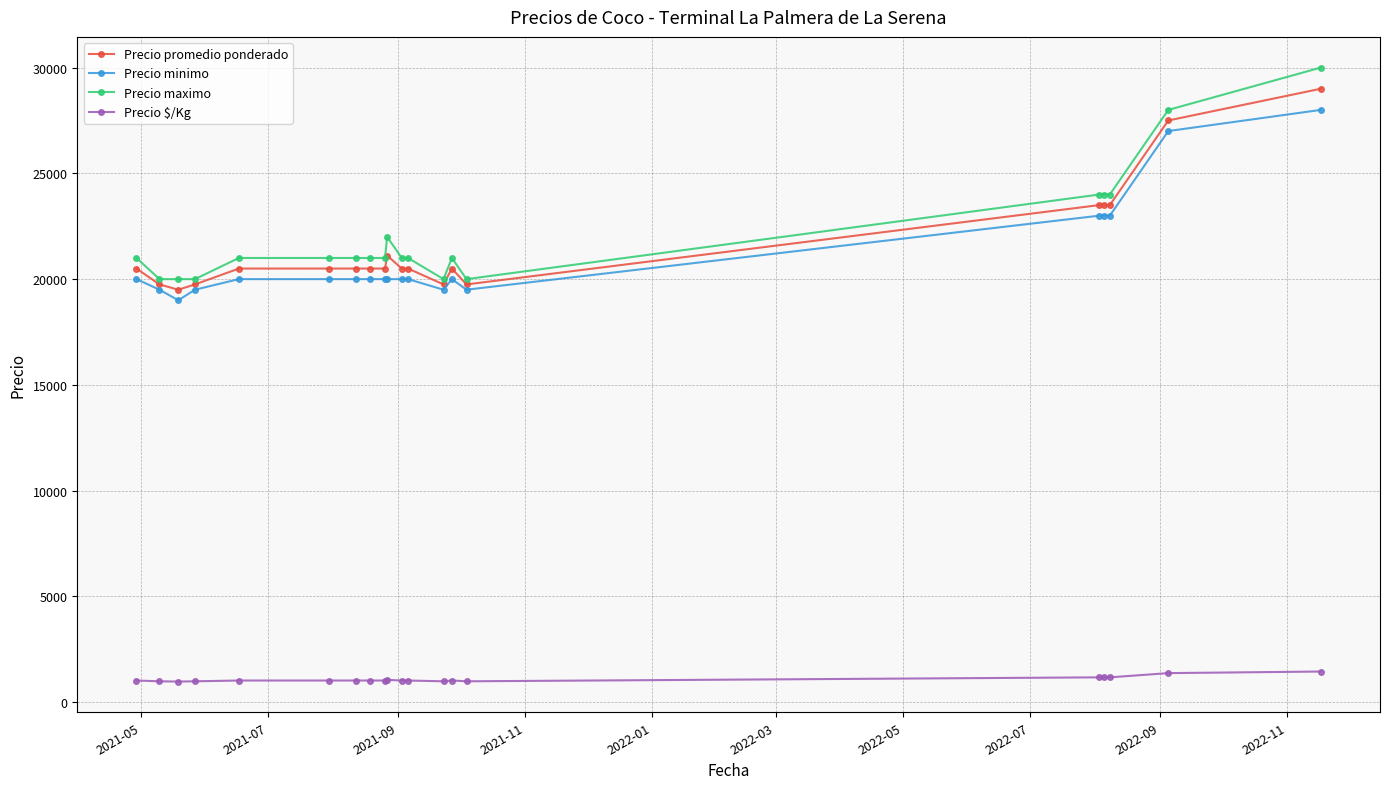

How many data points in Precio $/Kg are less than 1025?

5